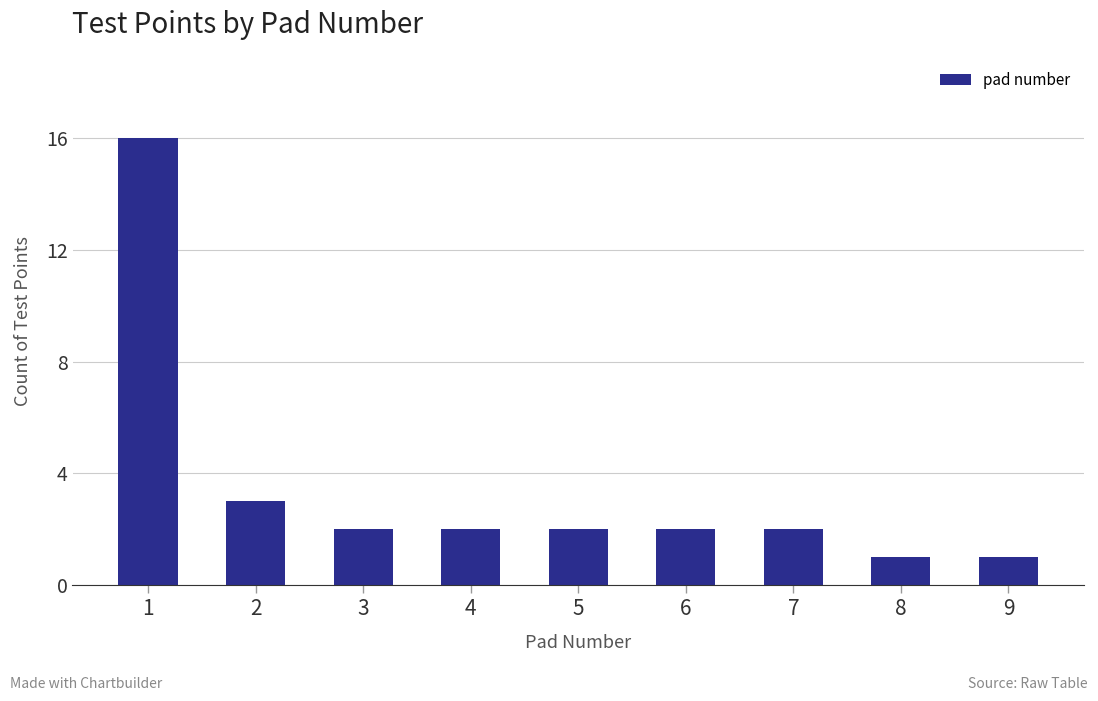

What is the difference between the maximum and minimum values?

15